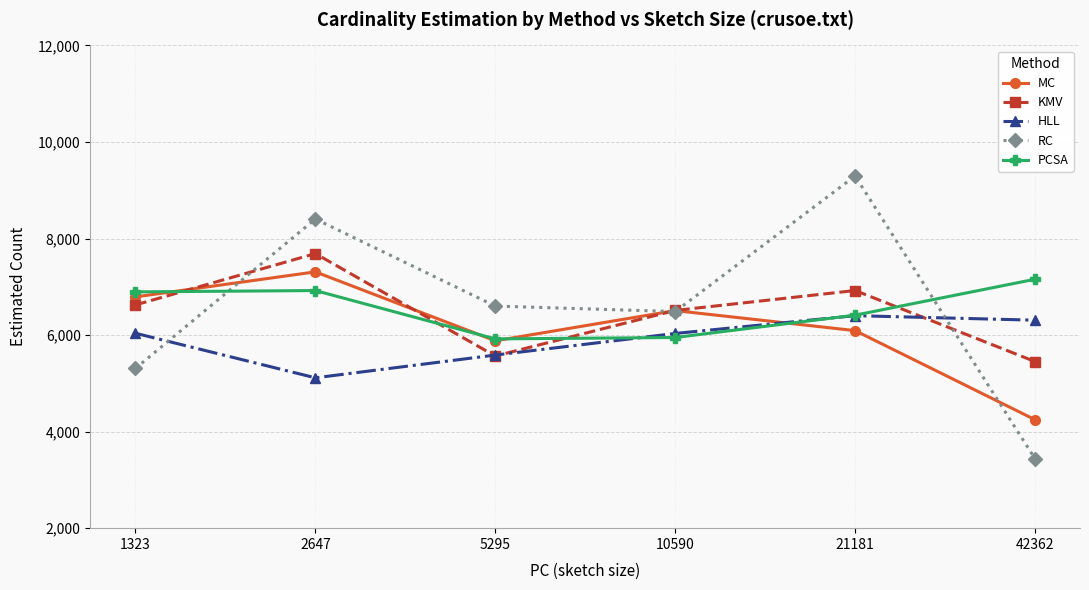

What is the sum of all KMV values?

38761.2